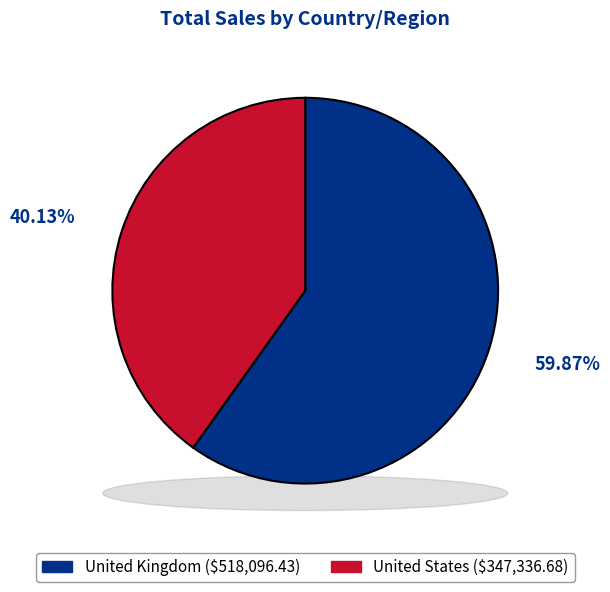

What is the smallest slice in the pie chart?

United States